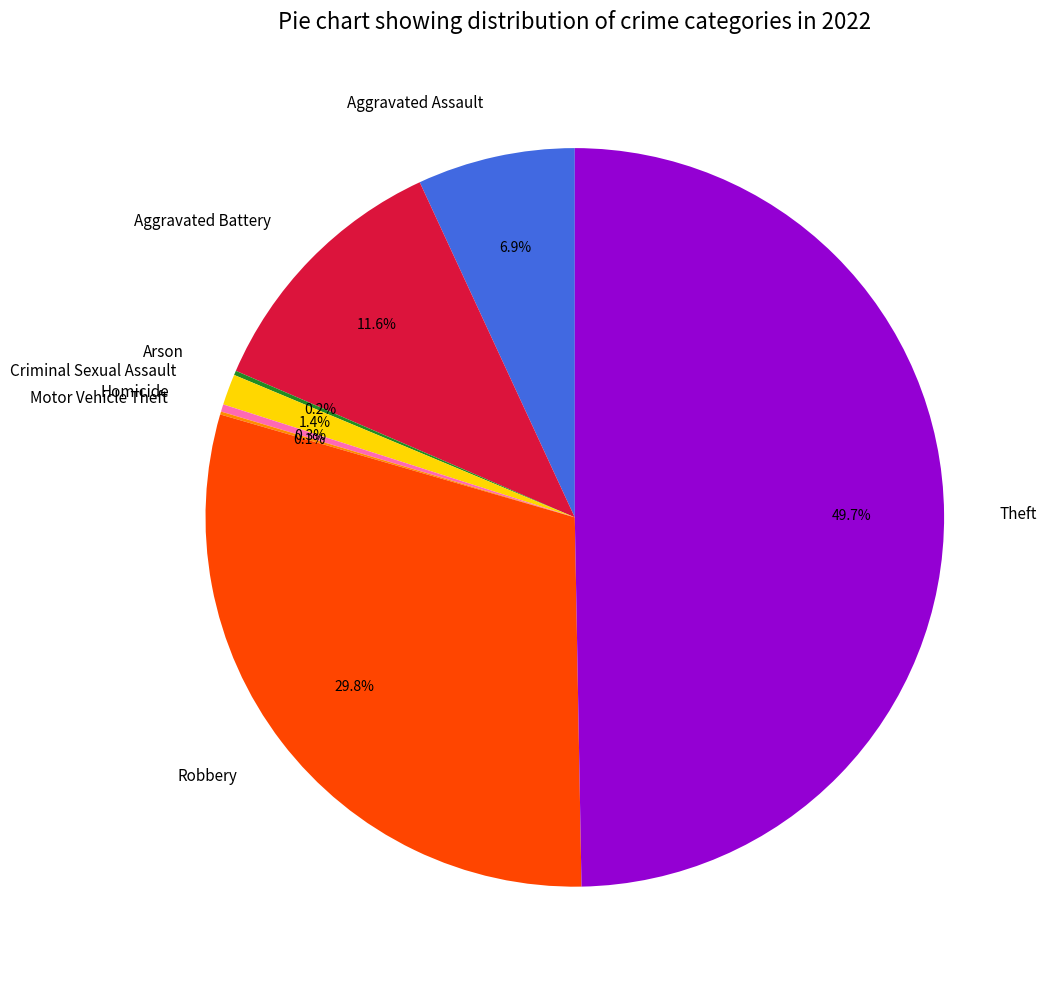

Do Robbery and Theft together represent more than half of the pie?

Yes